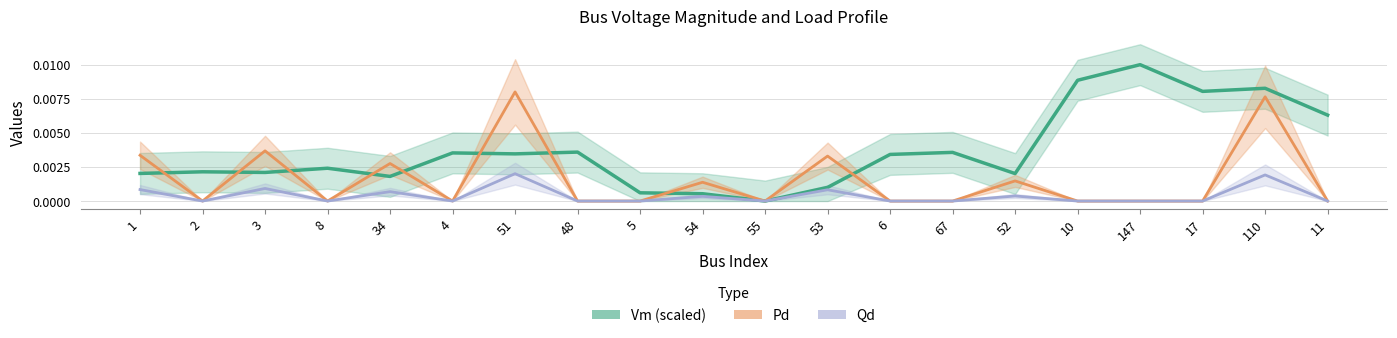

Rank the series by their average value, from highest to lowest.

Vm (scaled), Pd, Qd